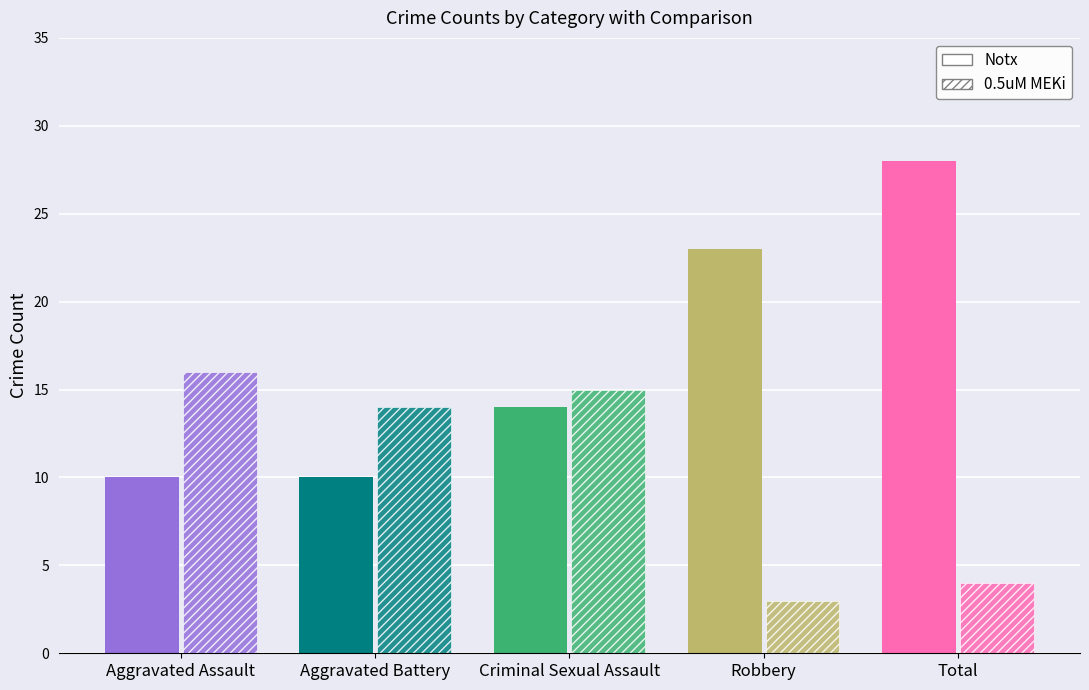

What are all the series names shown in the legend?

Notx, 0.5uM MEKi